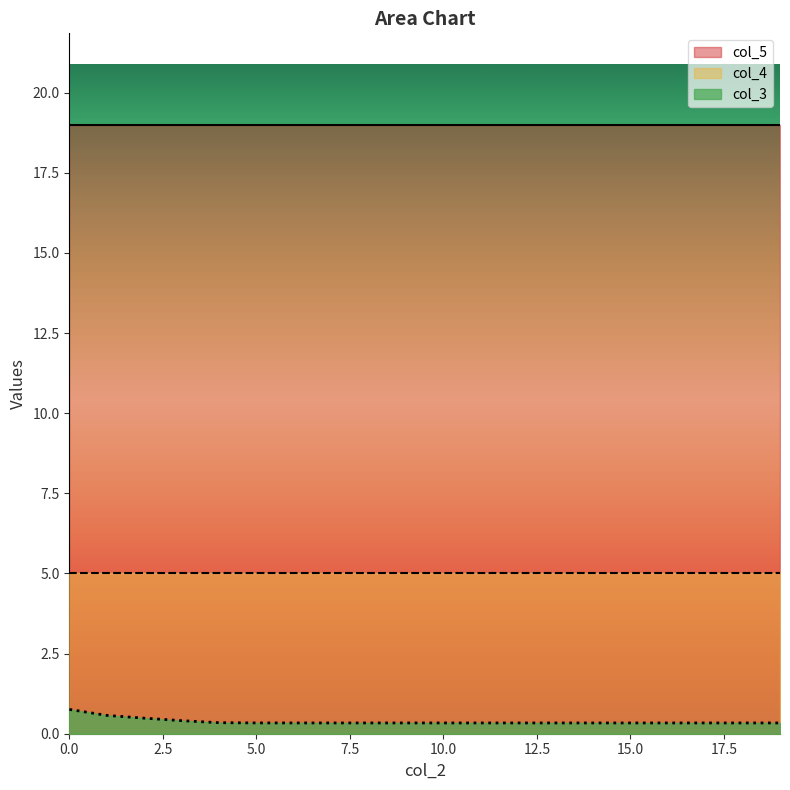

True or false: col_5 and col_4 intersect in this chart.

False